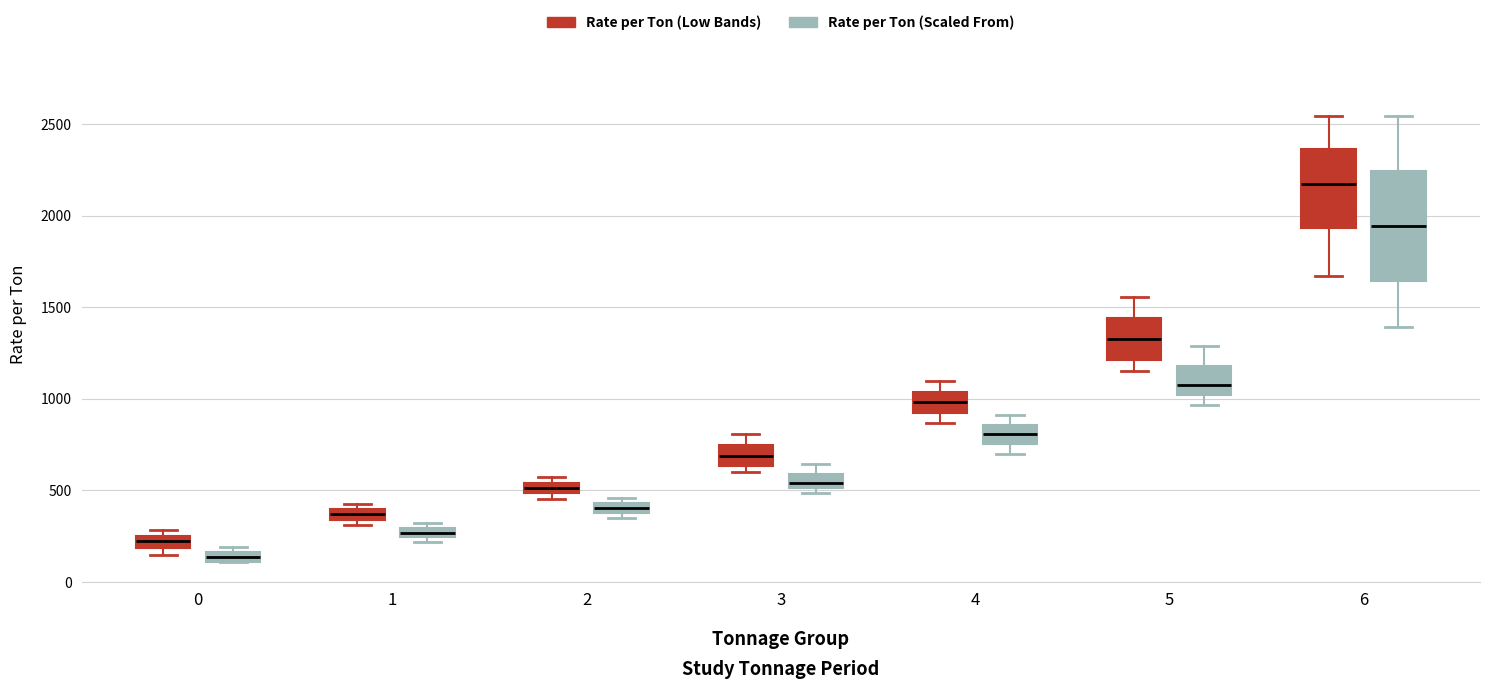

Which box has the highest median line?

6 (Rate per Ton (Low Bands))